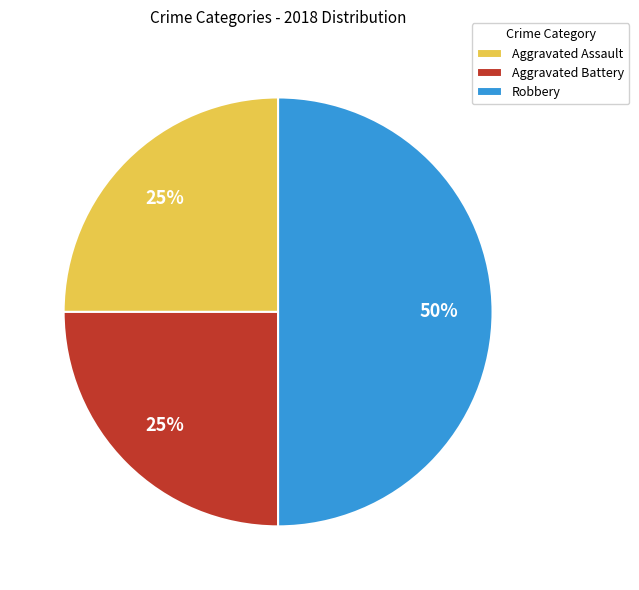

True or false: Robbery accounts for 59% of the total.

False